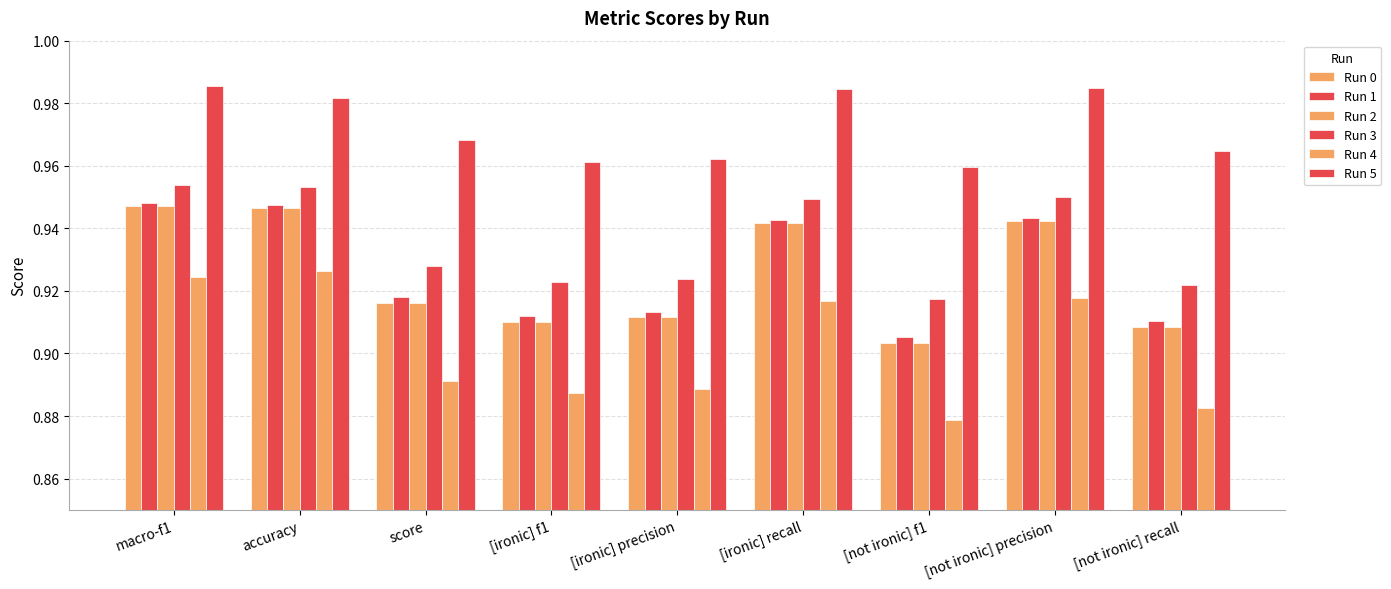

How many bars are there in each group?

6